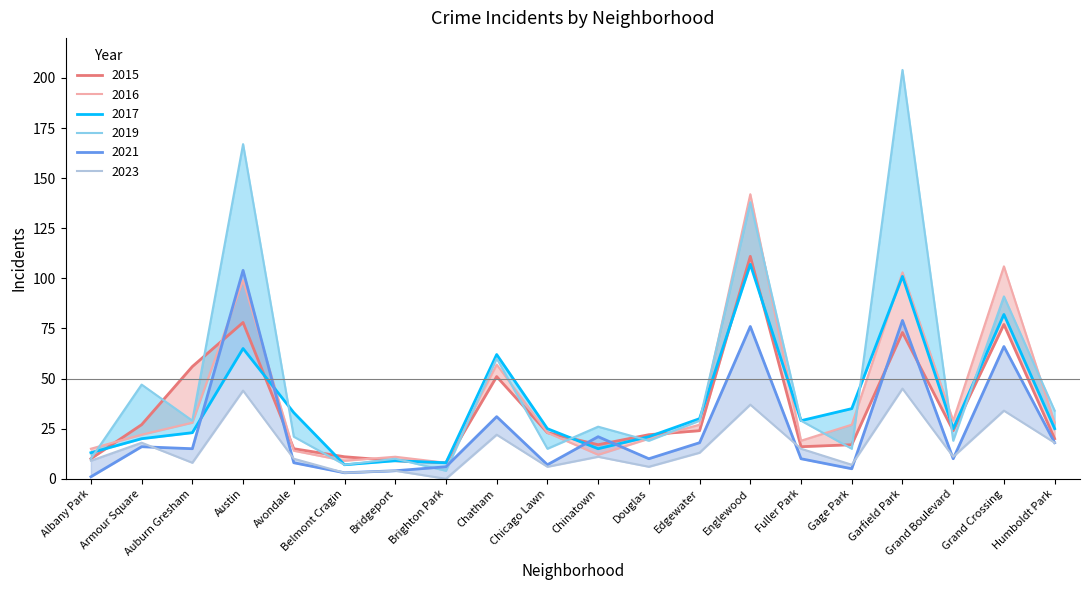

At which category is the sum across all series the highest?

Englewood